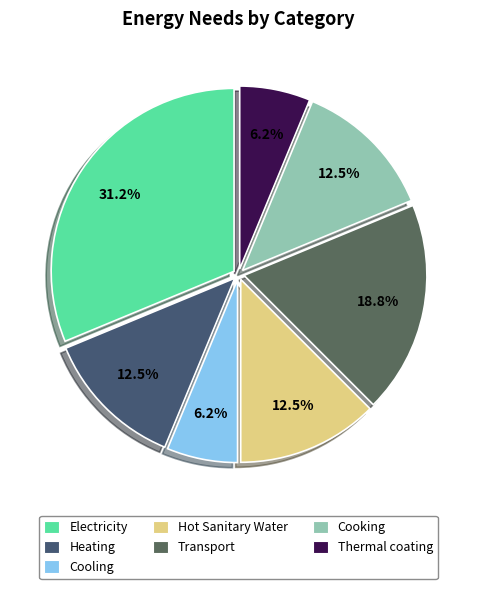

To the nearest percent, what portion does Cooking represent?

12%